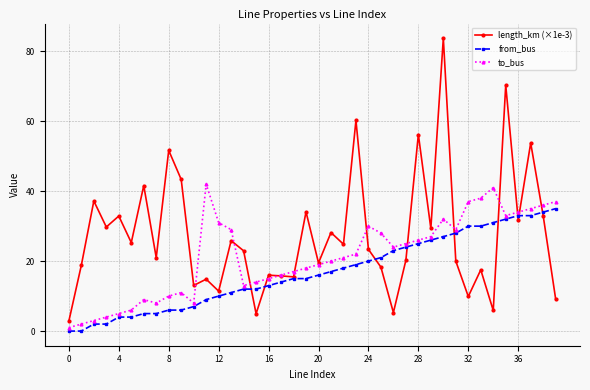

Which series has the largest range (max minus min)?

length_km (×1e-3)